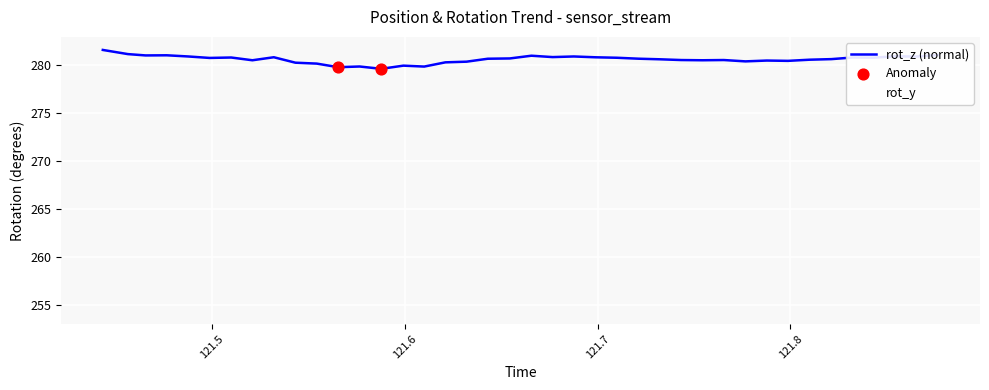

Is this an area chart (filled region under the line)?

No